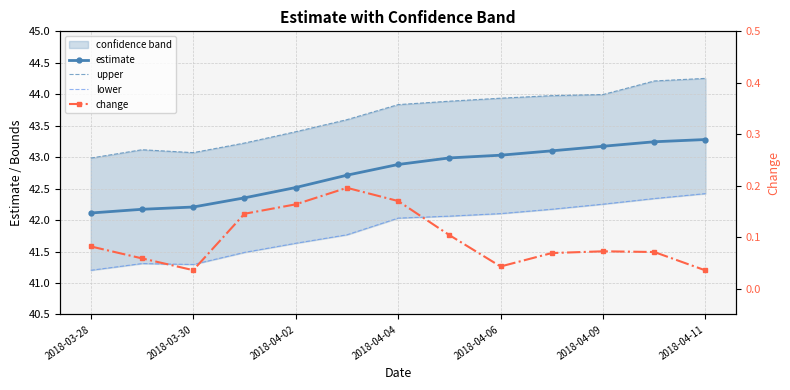

Is it true that estimate equals 43.2 at 2018-04-09?

True